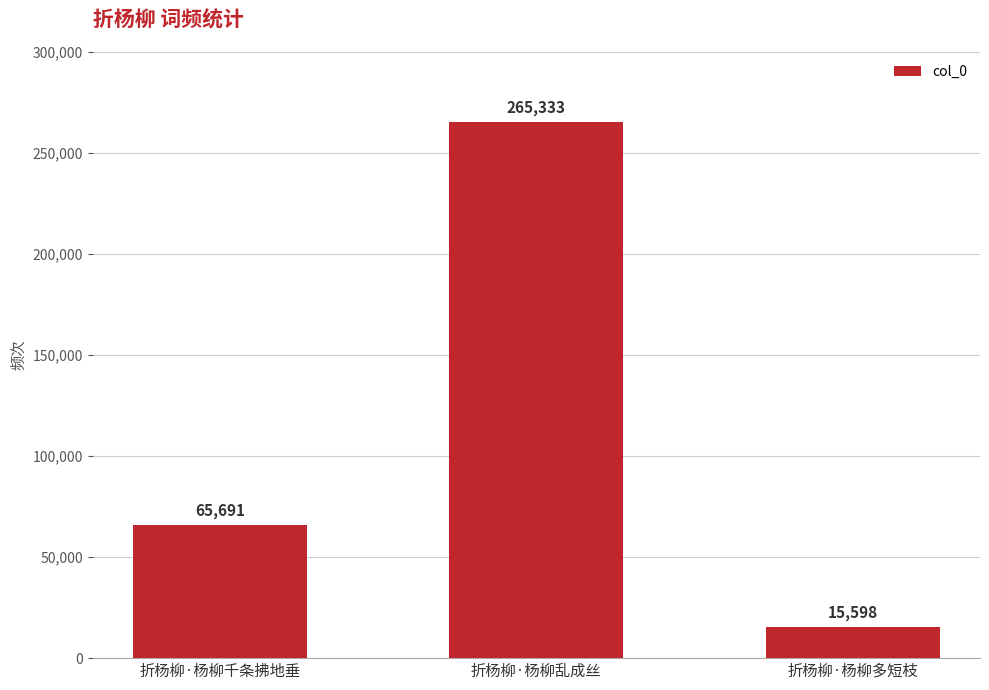

Reading left to right, transcribe all the data shown in this chart.

65691	265333	15598